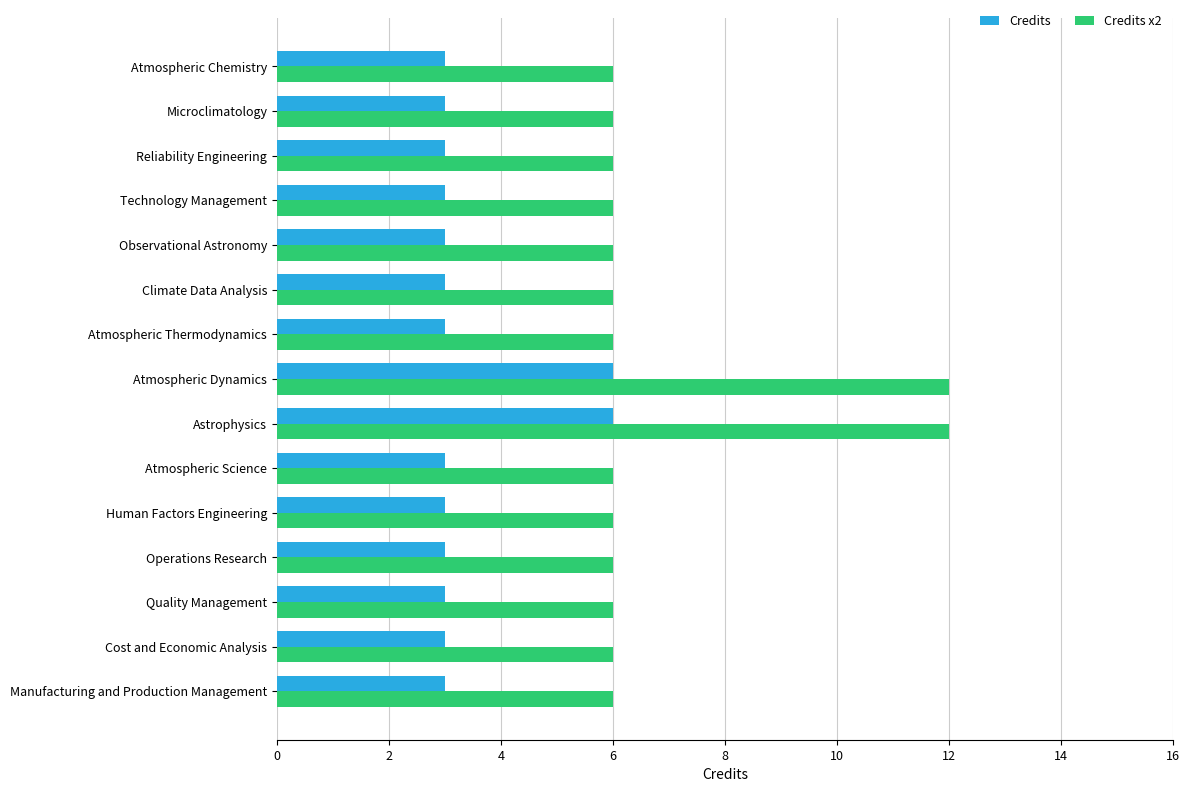

What is the difference between the maximum and second lowest values in the Credits series?

3